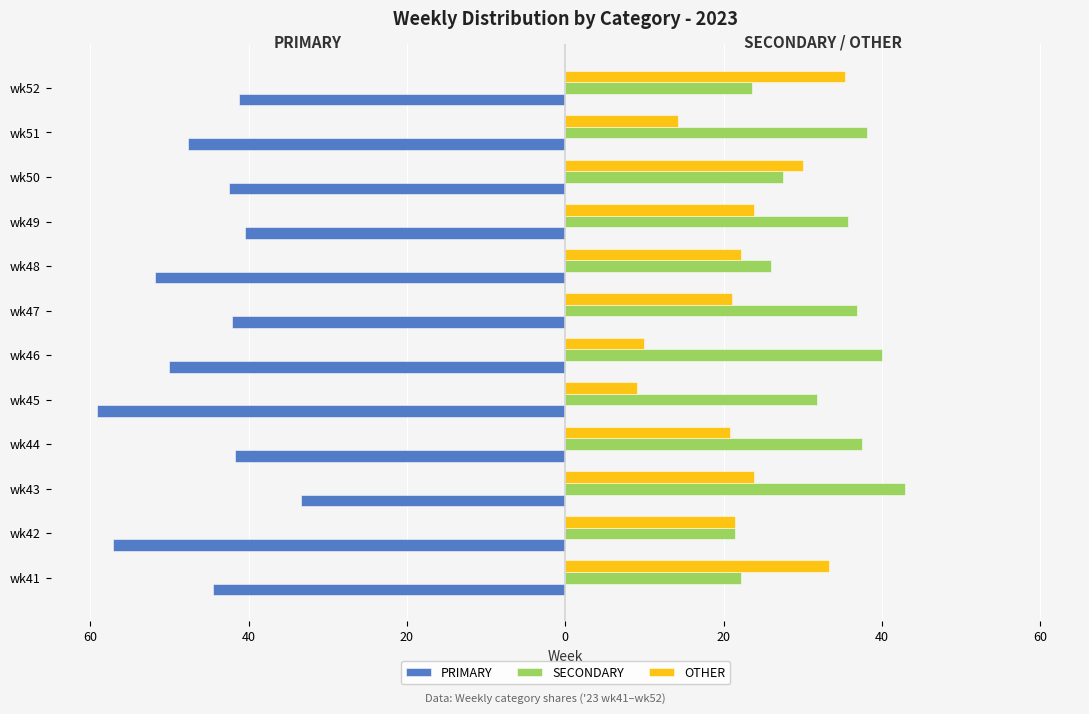

What are all the series names shown in the legend?

PRIMARY, SECONDARY, OTHER